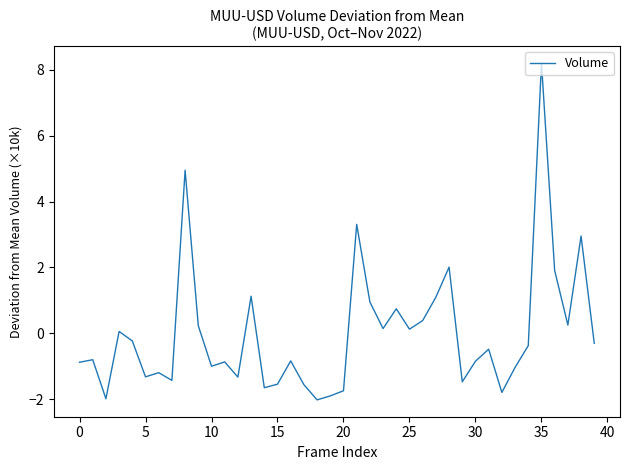

What is the difference between the maximum and minimum values?

10.2